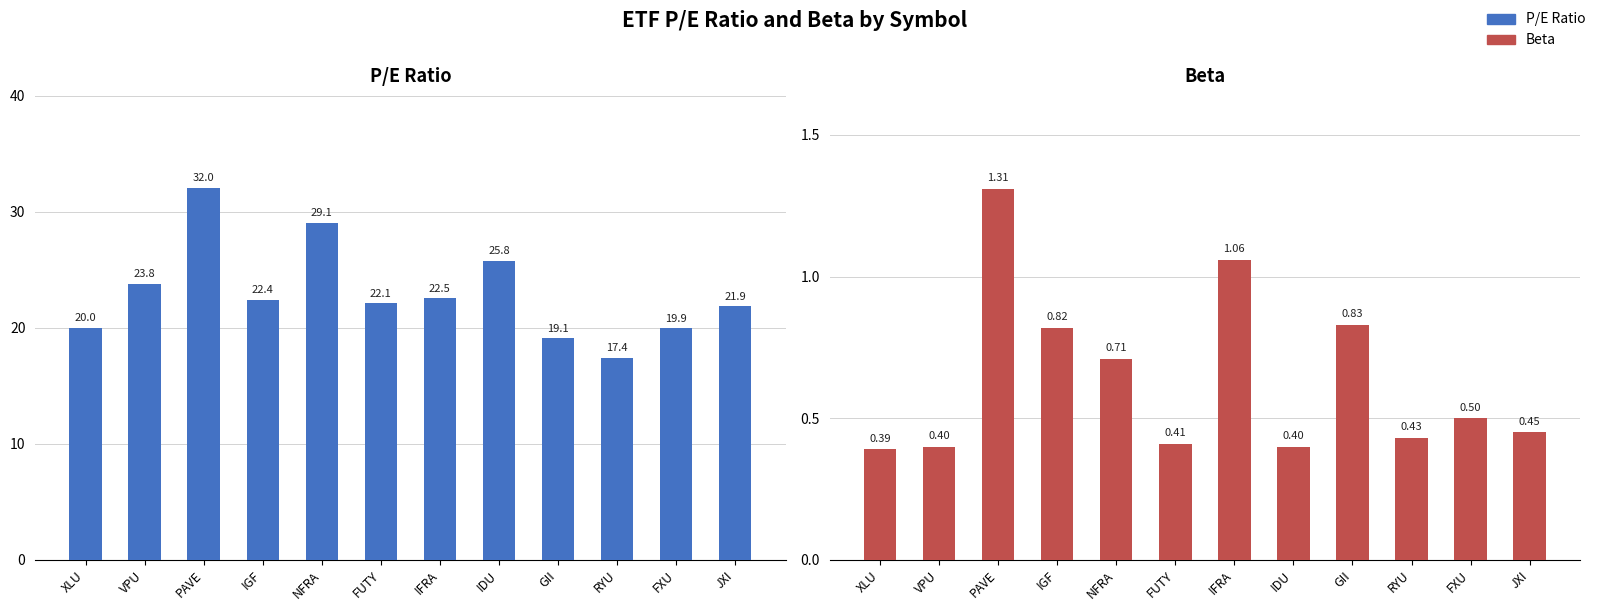

What is the label of the 5th bar from the right?

IDU